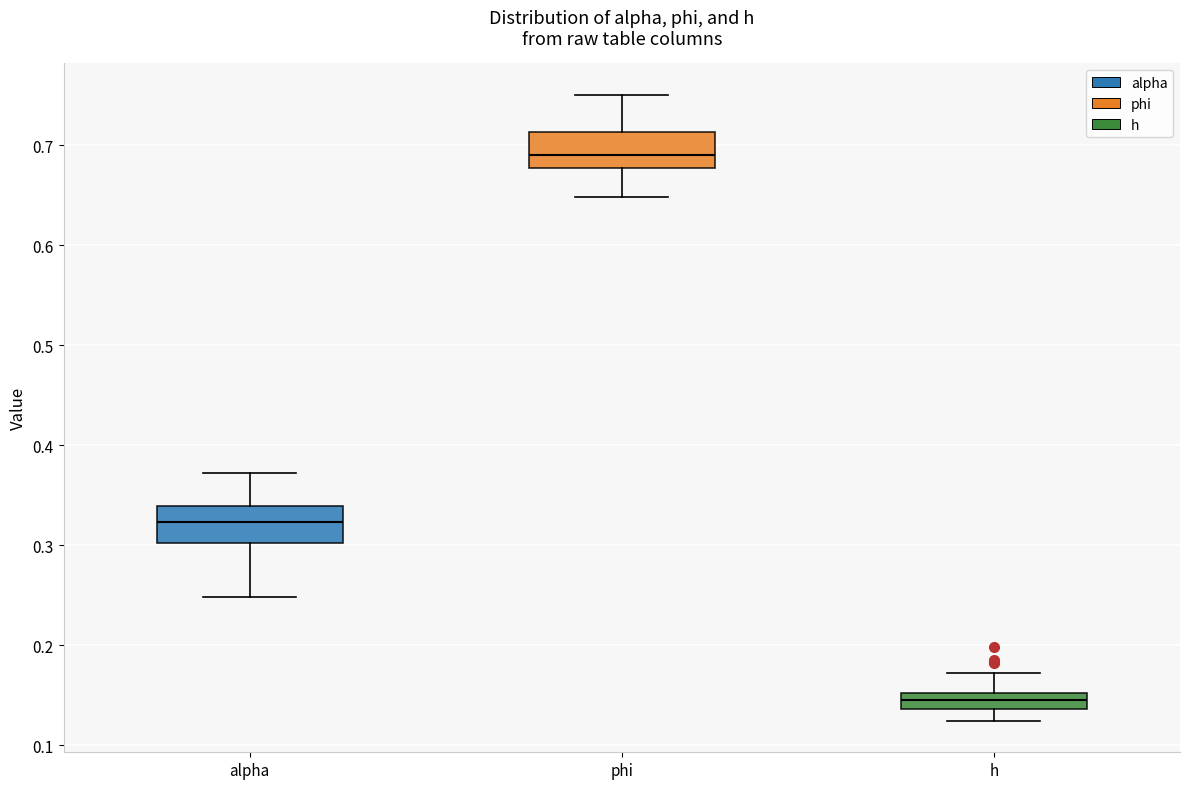

Reading left to right, read every box against the y-axis: the position of its median line, the range the box covers, and the ends of its whiskers. The values are not printed on the chart, so give them approximately, as read against the axis.

alpha: median 0.32, box 0.30 to 0.34, whiskers 0.25 to 0.37
phi: median 0.69, box 0.68 to 0.71, whiskers 0.65 to 0.75
h: median 0.15 (inside the box), box 0.14 to 0.15, whiskers 0.12 to 0.17